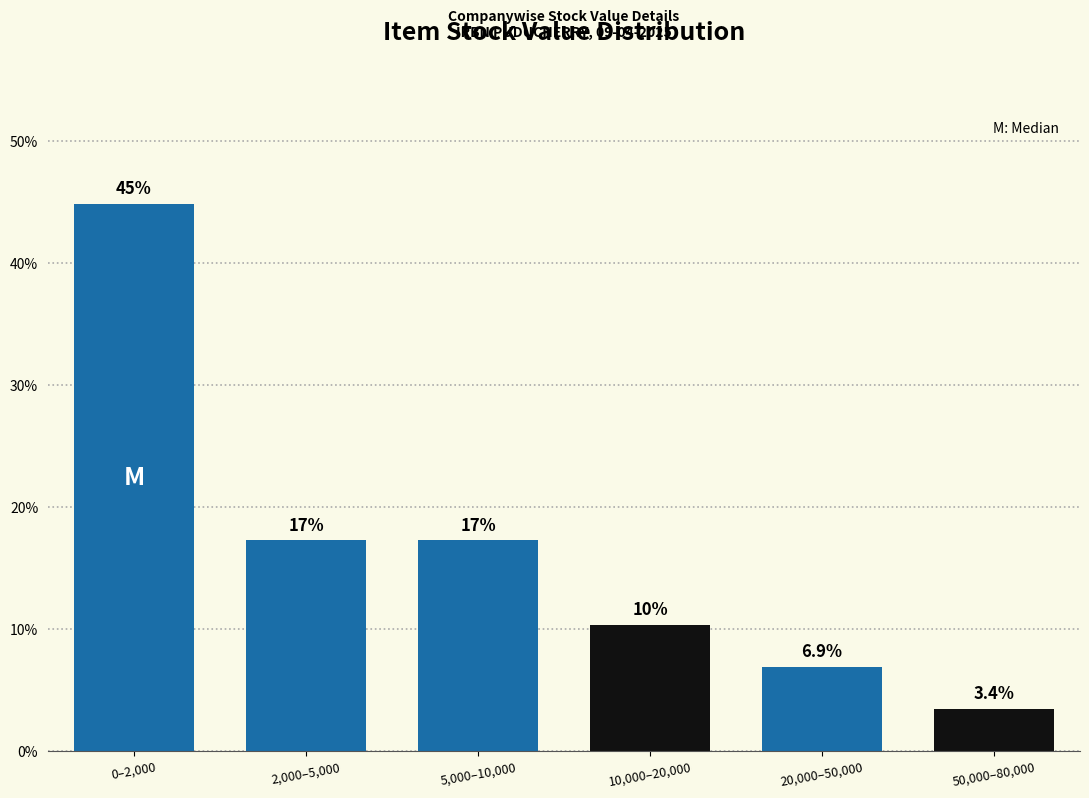

Reading left to right, list all the values displayed in this chart.

0–2,000=44.8	2,000–5,000=17.2	5,000–10,000=17.2	10,000–20,000=10.3	20,000–50,000=6.9	50,000–80,000=3.4